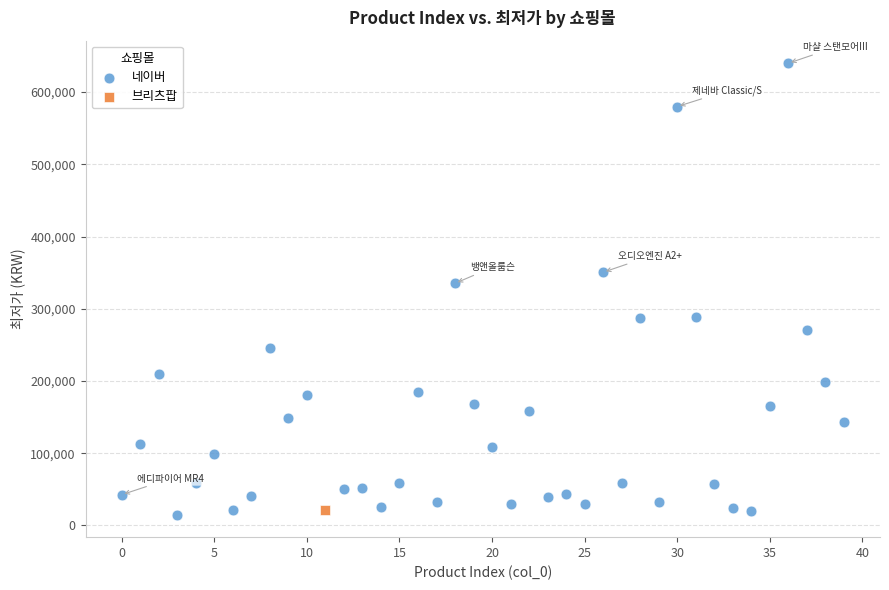

What are all the series names shown in the legend?

네이버, 브리츠팝